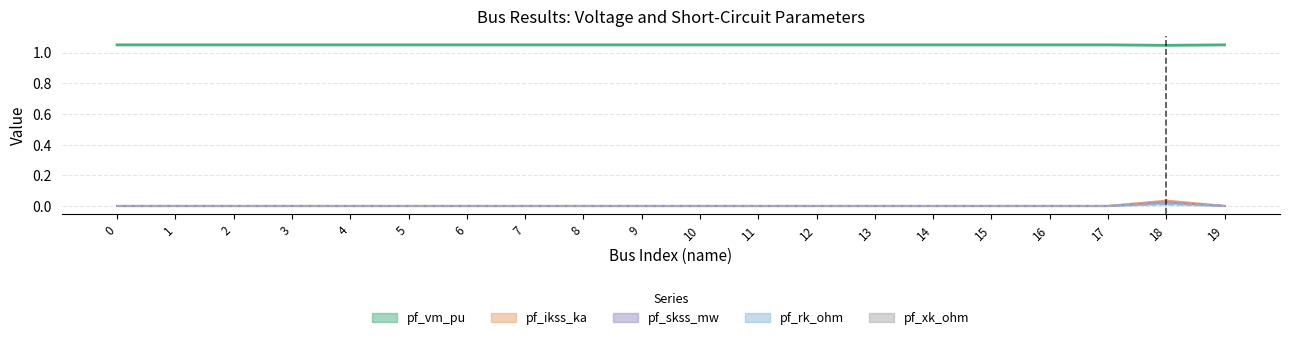

What is the total value across all series at 4?

1.0